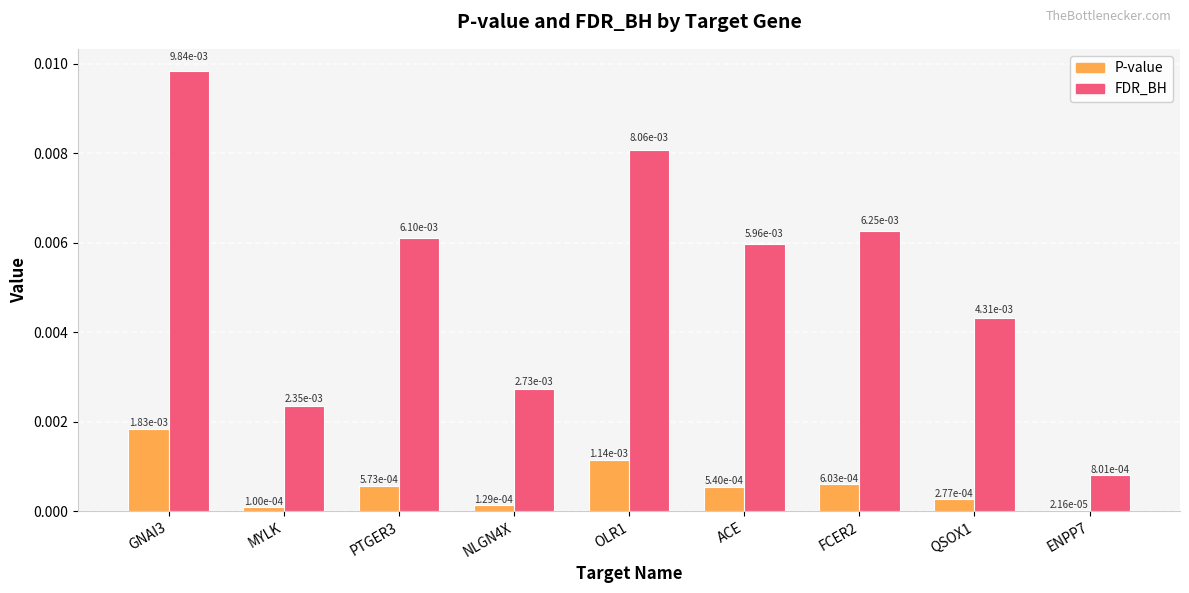

Between PTGER3 and NLGN4X, which series saw the biggest shift?

FDR_BH